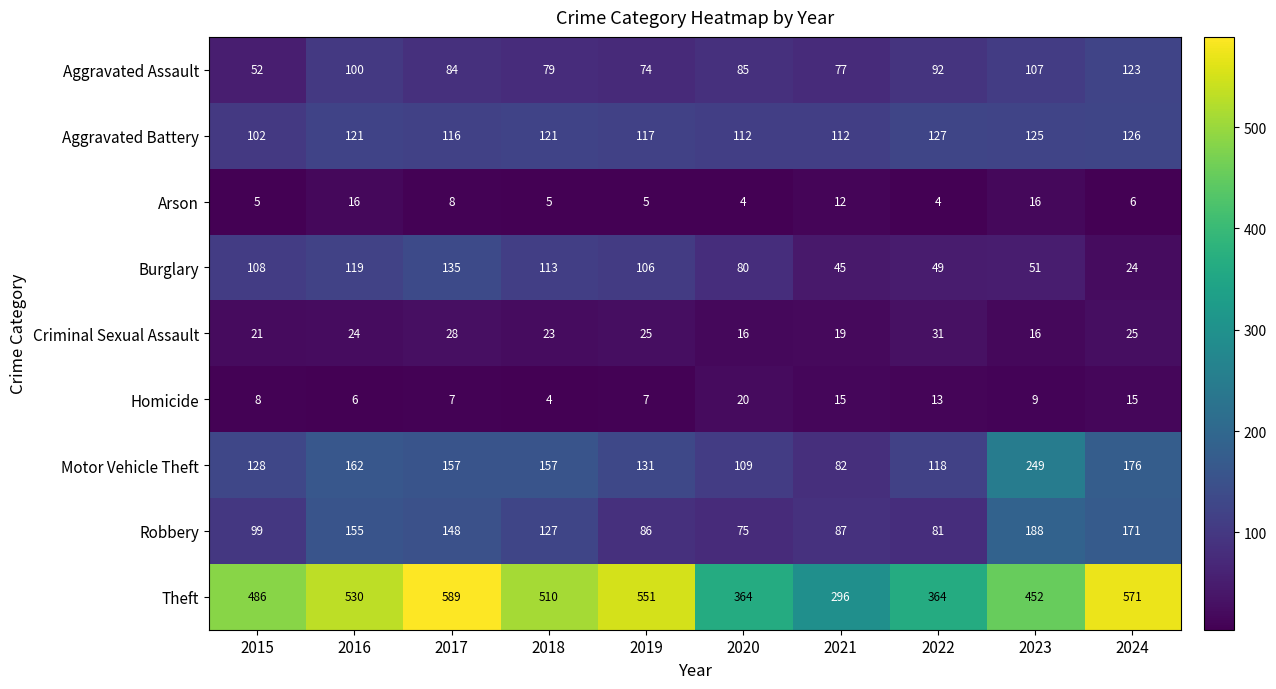

Which series has the widest spread of values?

Theft